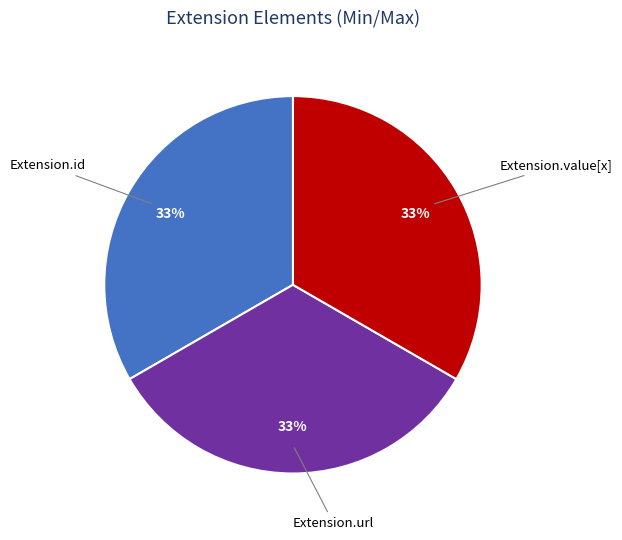

Does any single category account for the majority?

No